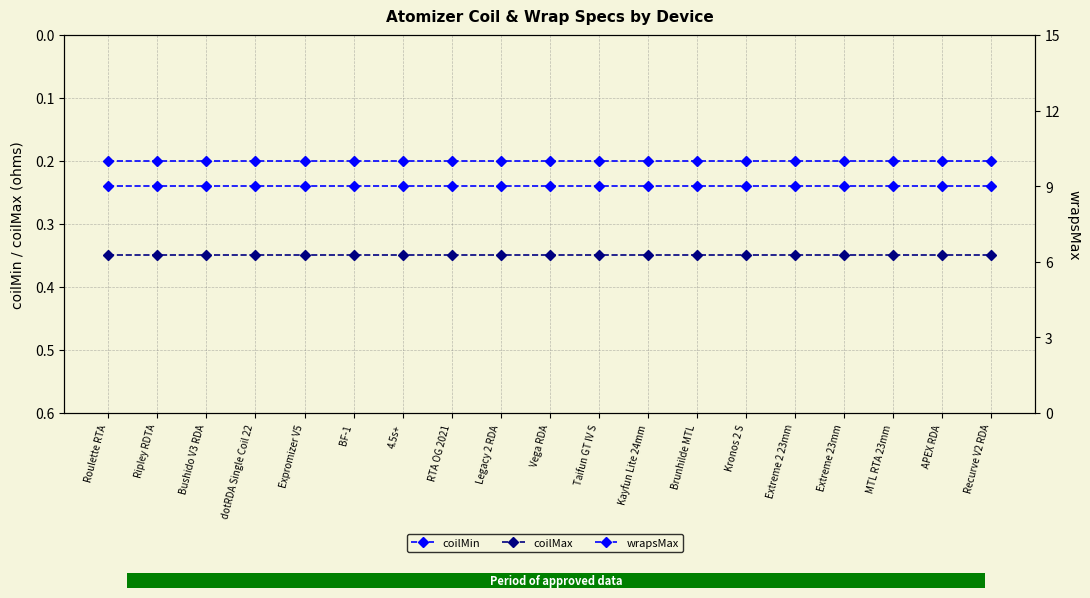

How many distinct data groups are displayed?

3